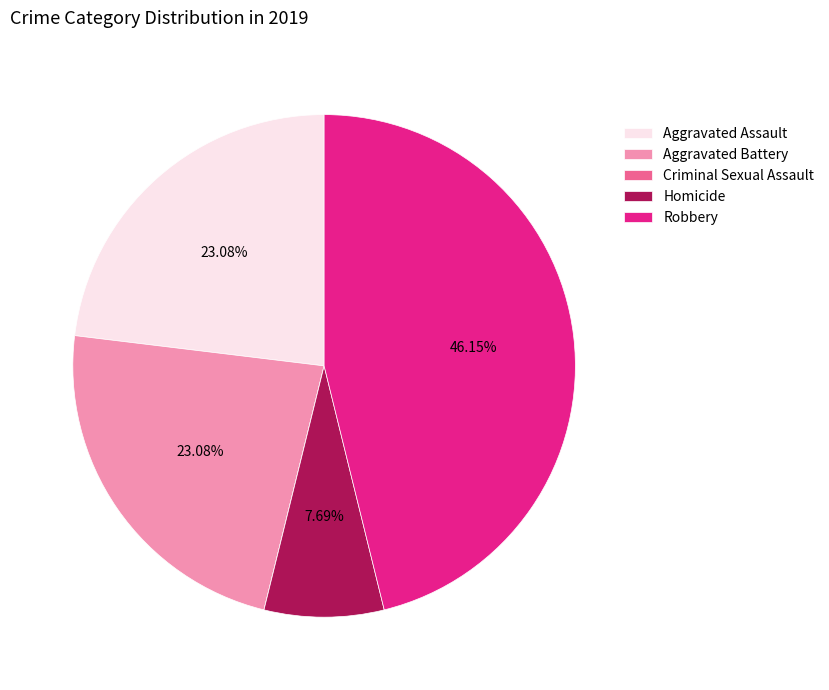

Which category has the biggest portion of the pie?

Robbery